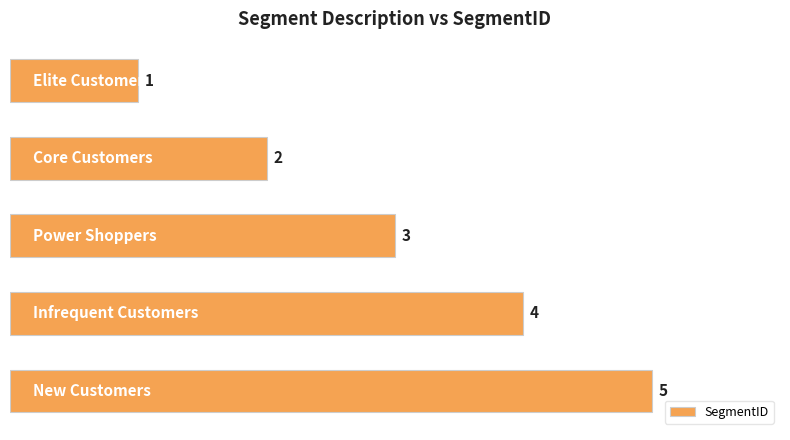

What is the value of the 1st bar from the top?

1